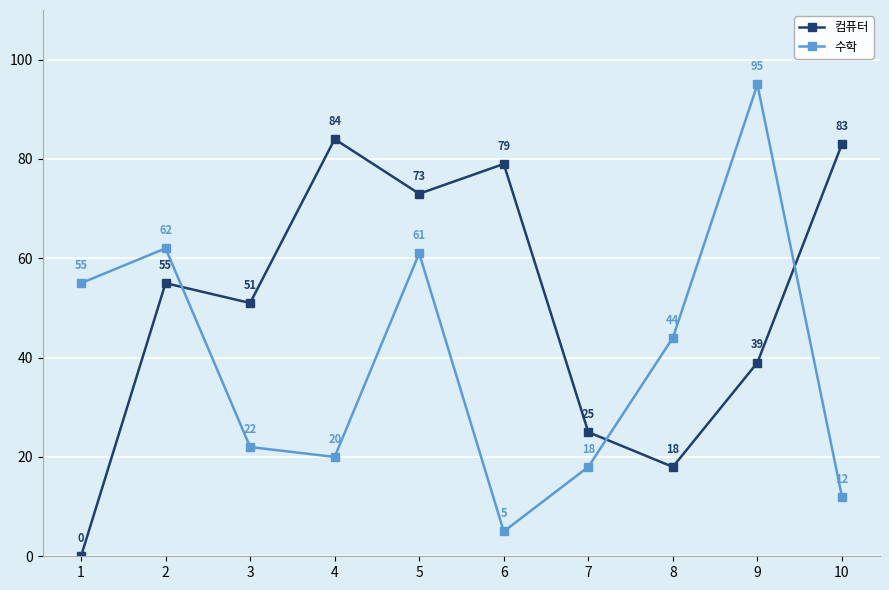

What is the average value of the 컴퓨터 series?

51